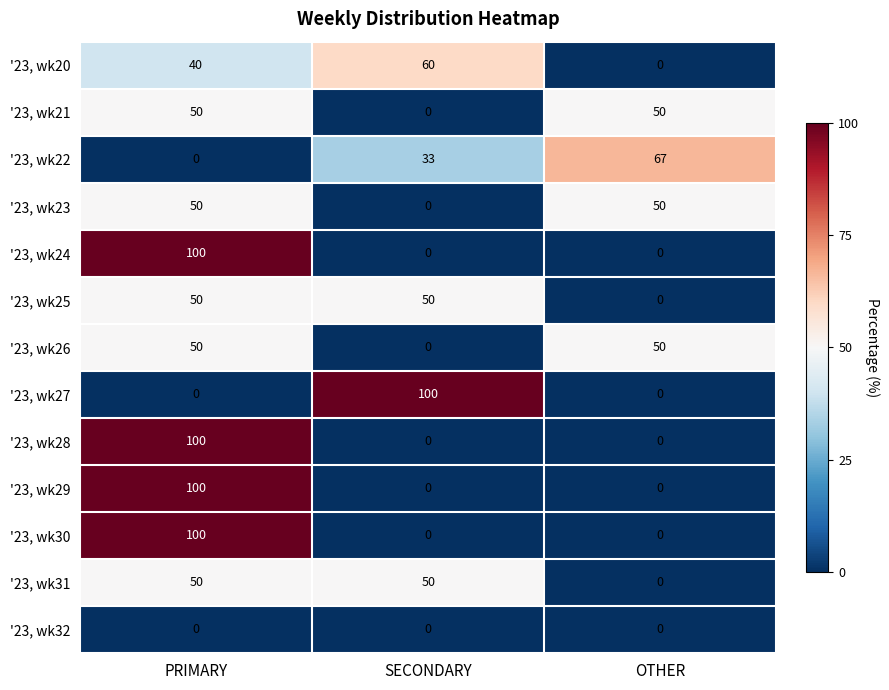

Is it true that '23, wk29 equals 35 at SECONDARY?

False